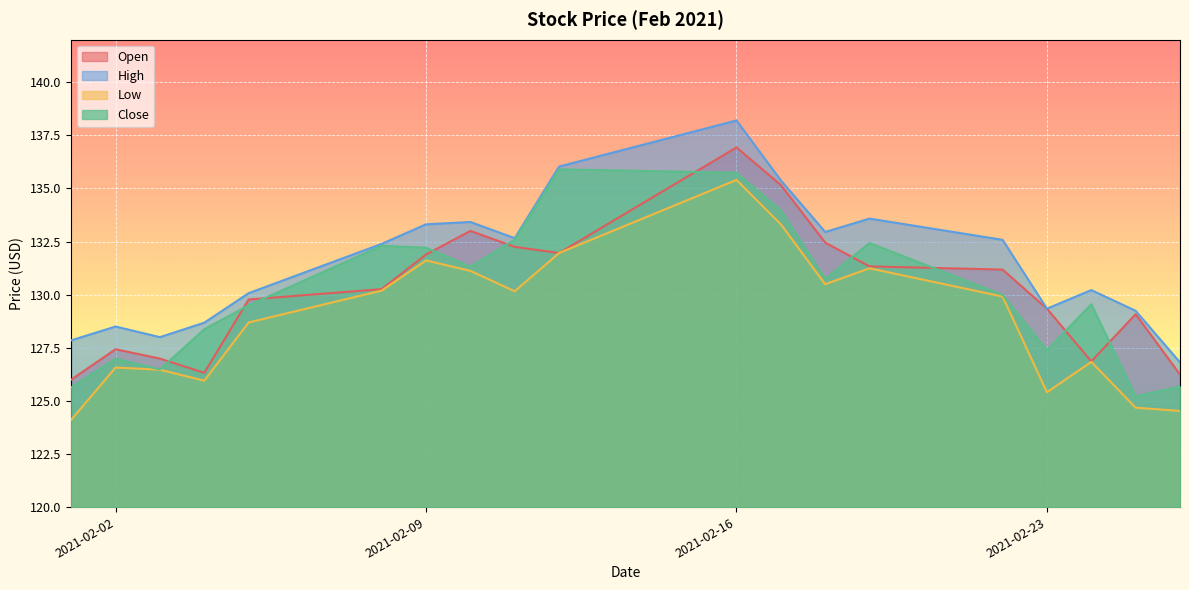

Is it true that Low equals 26.4 at 2021-02-09?

False